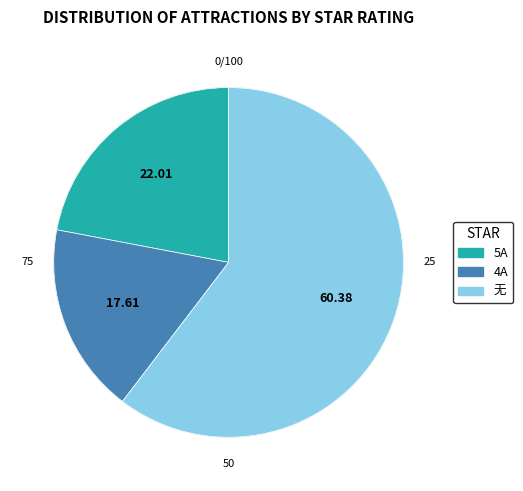

Combined, do 5A and 无 account for over 50%?

Yes